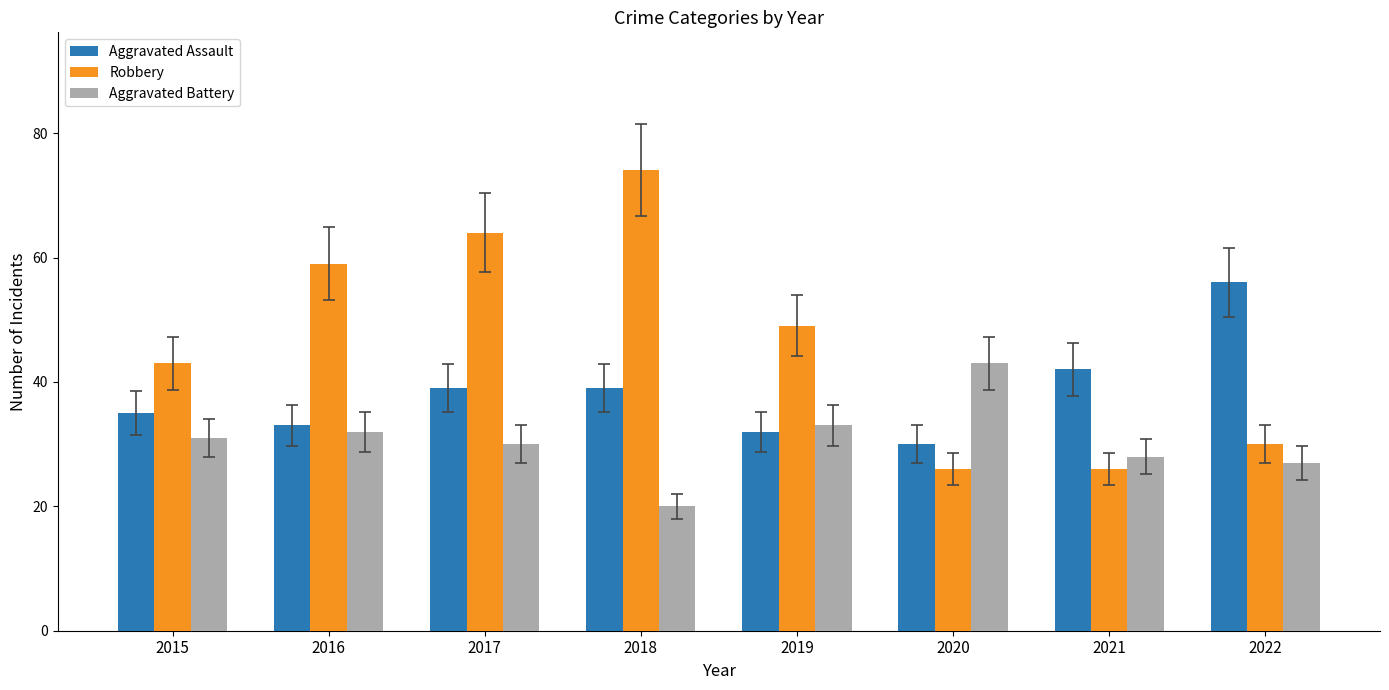

At how many categories does at least one series exceed 21?

8